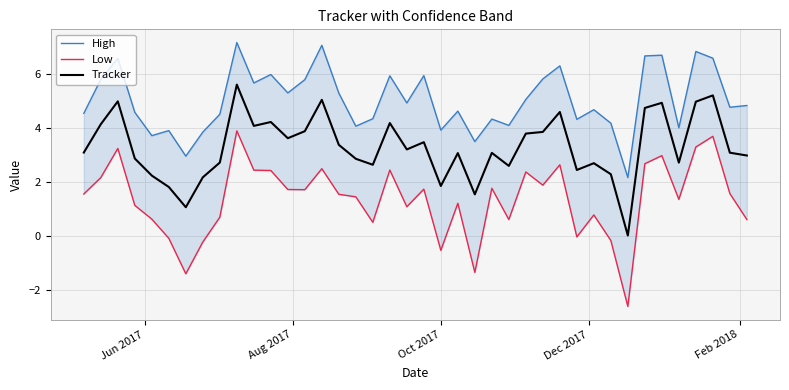

What is the difference between the maximum and minimum values in the High series?

5.0